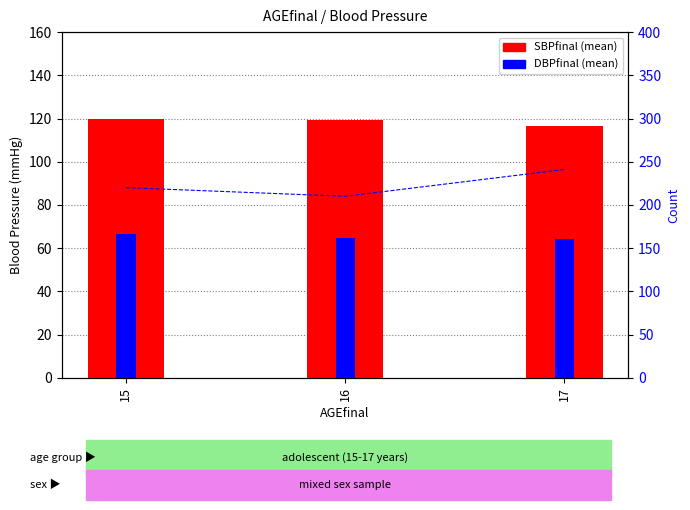

What is the value of the SBPfinal bar at the 2nd from the left?

119.2